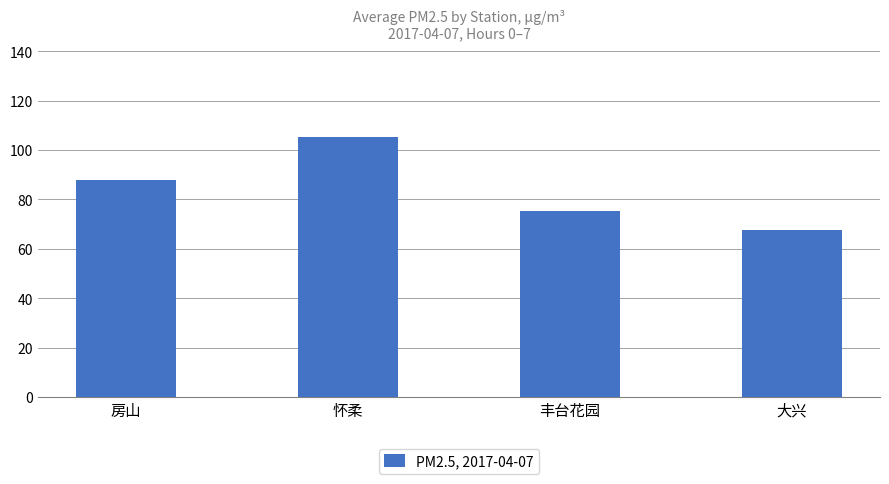

What is the ratio of the value at 房山 to the value at 大兴?

1.3